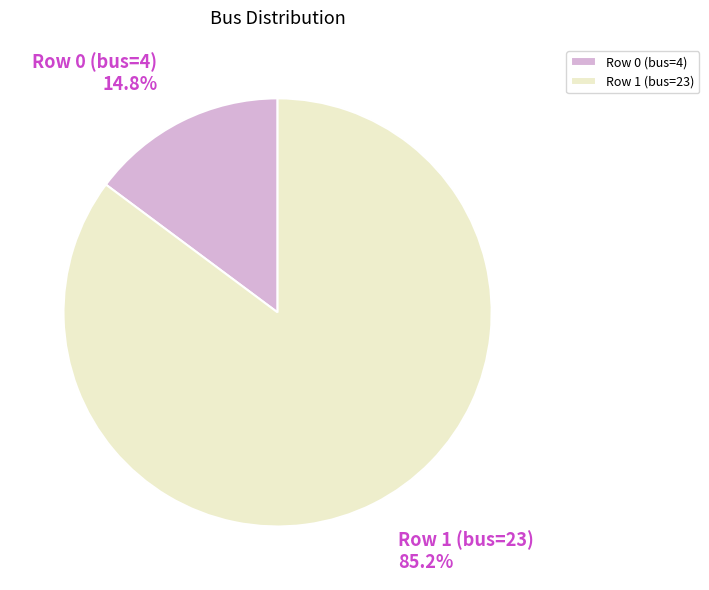

To the nearest percent, what is the difference between the largest and smallest slice percentages?

70%